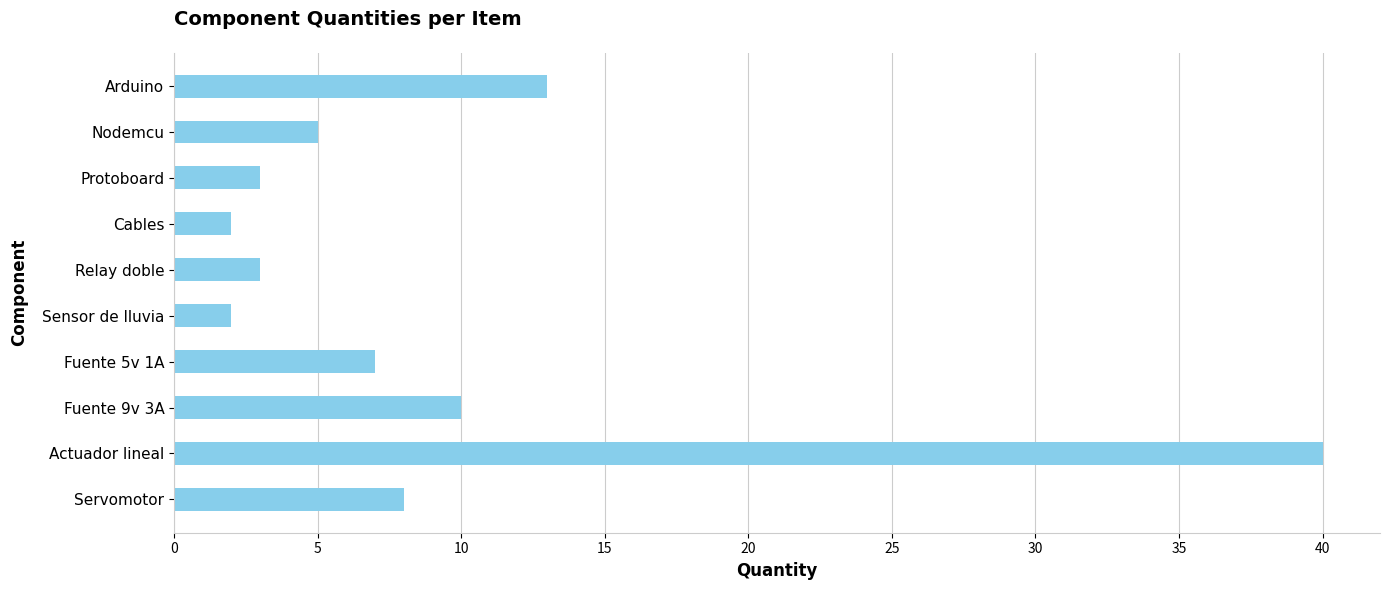

How many values are below 7?

5